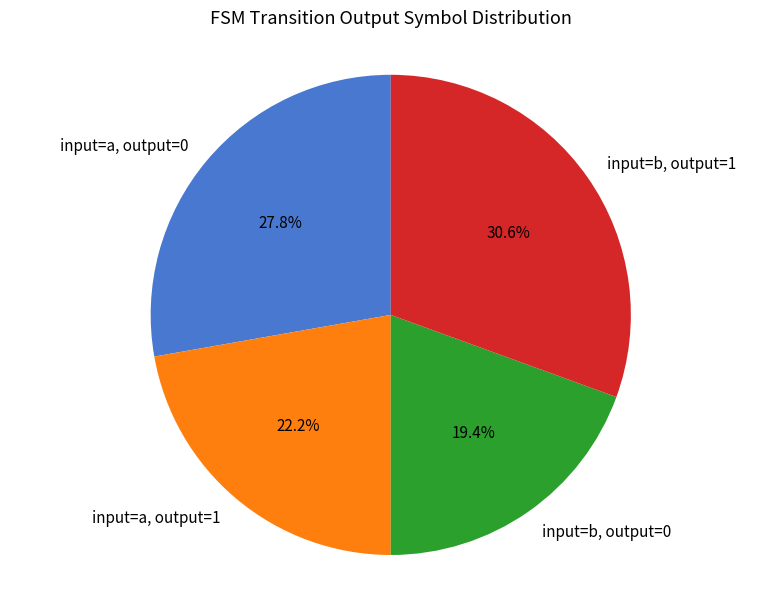

Which category has the smallest portion of the pie?

input=b, output=0